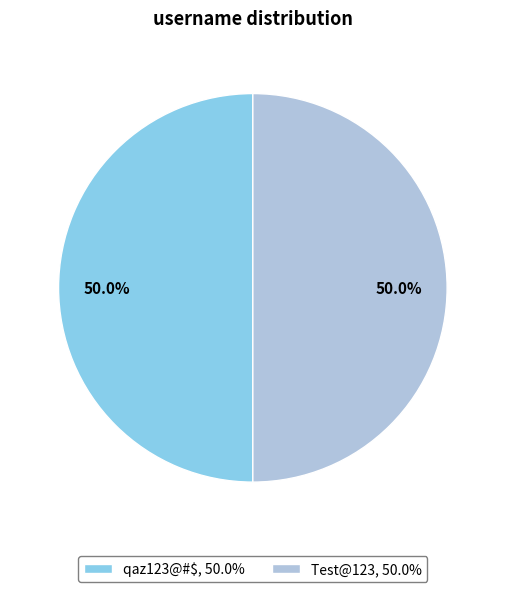

Approximately how many times larger is the value at Test@123 compared to qaz123@#$?

1.0